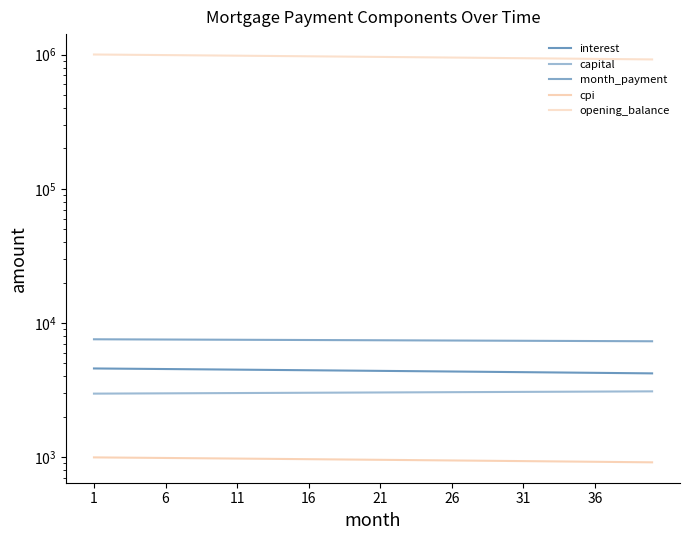

What is the total value across all series at 36?

944262.8